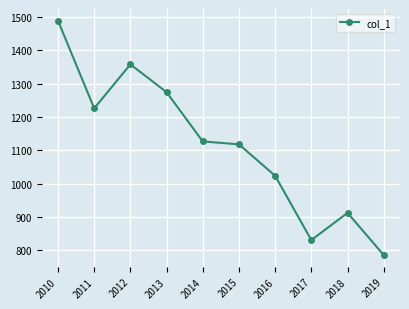

What is the ratio of the value at 2010 to the value at 2011?

1.2